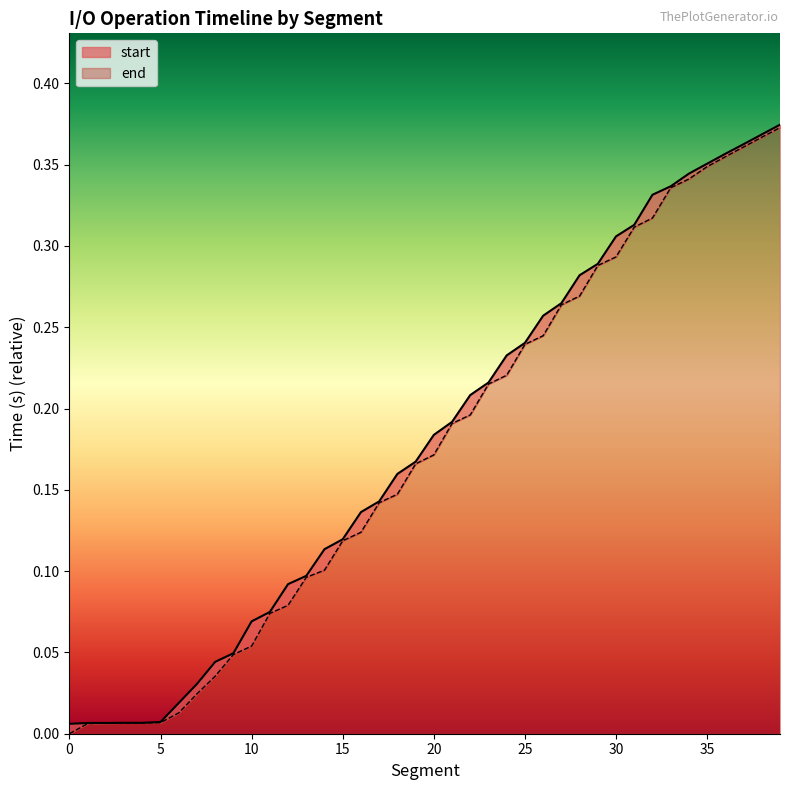

How many data points does each series have?

40